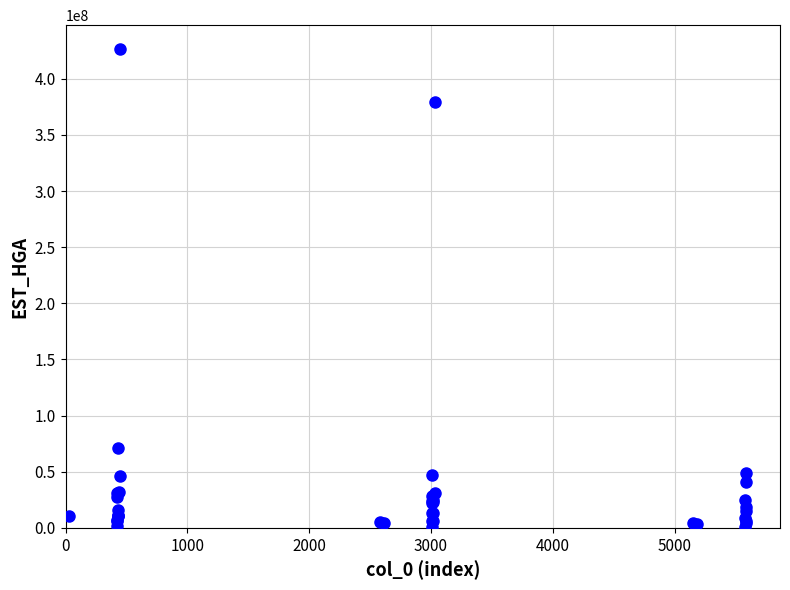

What Y value in the scatter plot is closest to 213771163?

71119481